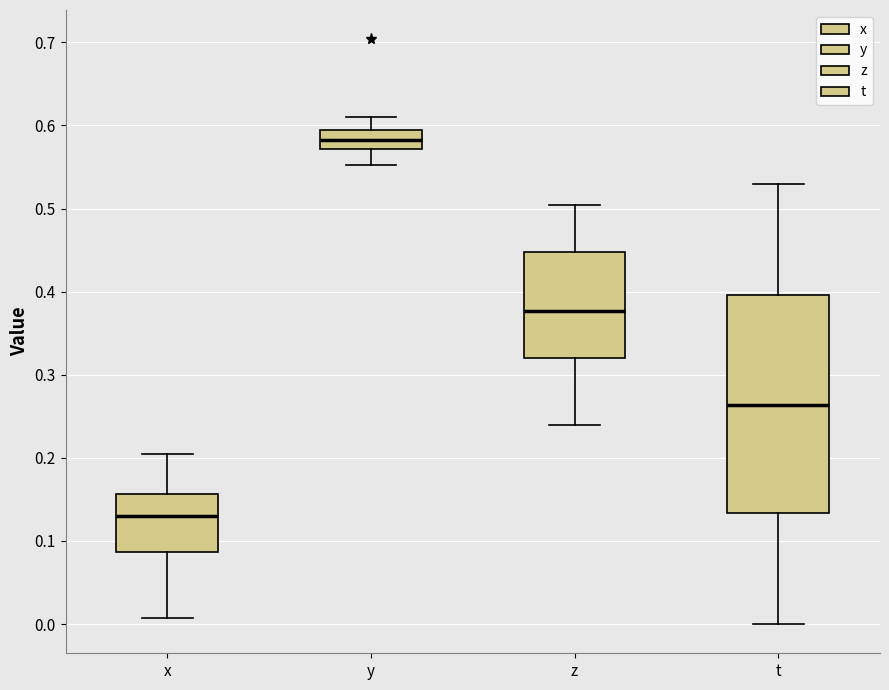

Comparing the boxes themselves (not the whiskers), which one is the tallest?

t